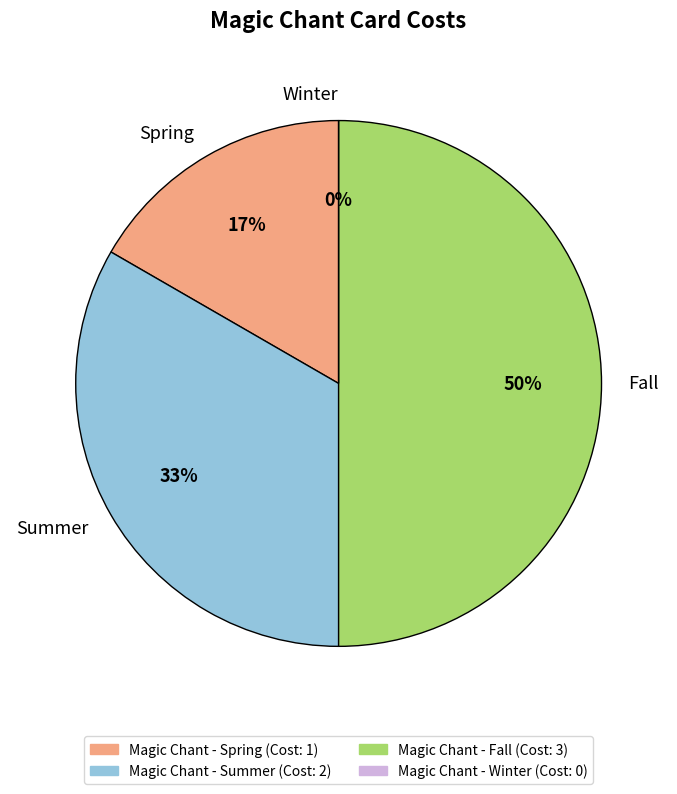

Is it true that Magic Chant - Fall is 50% of the pie?

True